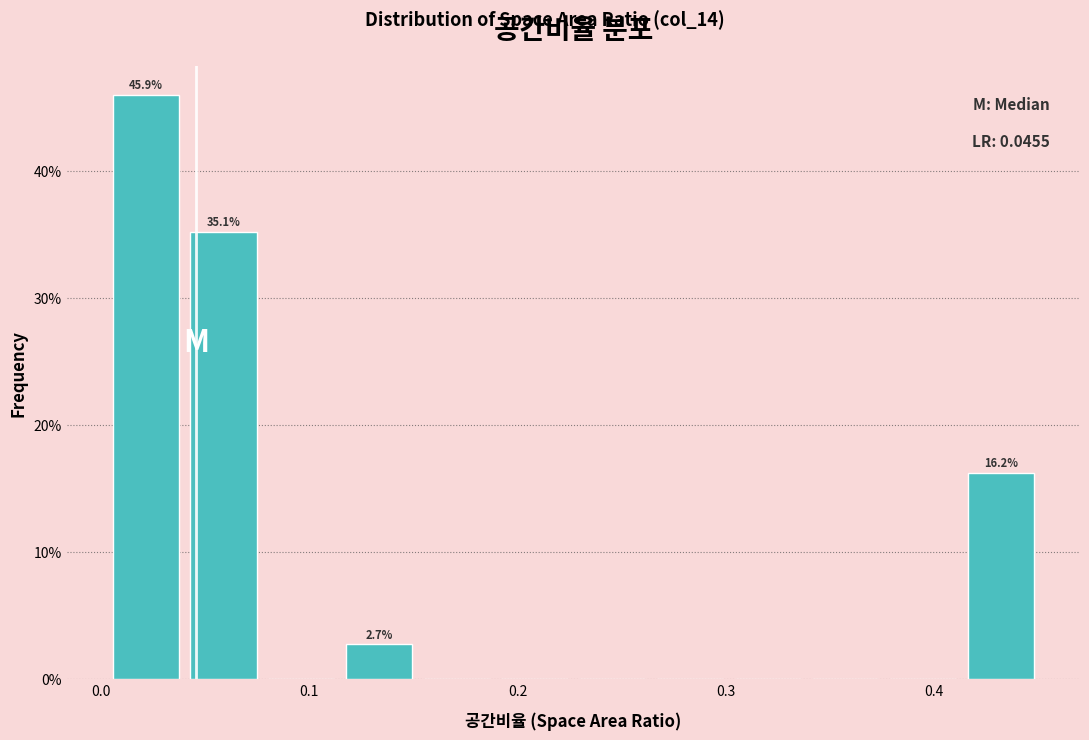

Around what value on the x-axis is the tallest bar? Give the approximate position of its centre, as read against the axis.

0.02